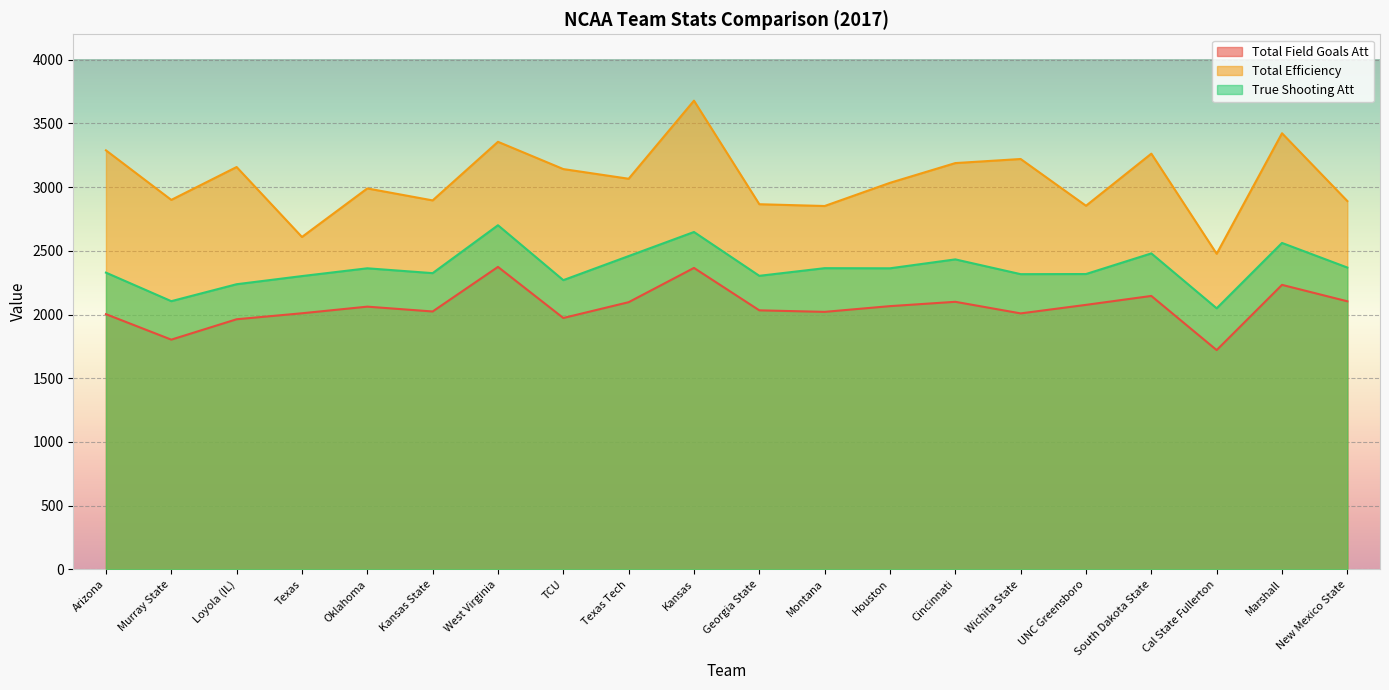

Where is avg_total_efficiency nearest to the value 3078?

Texas Tech